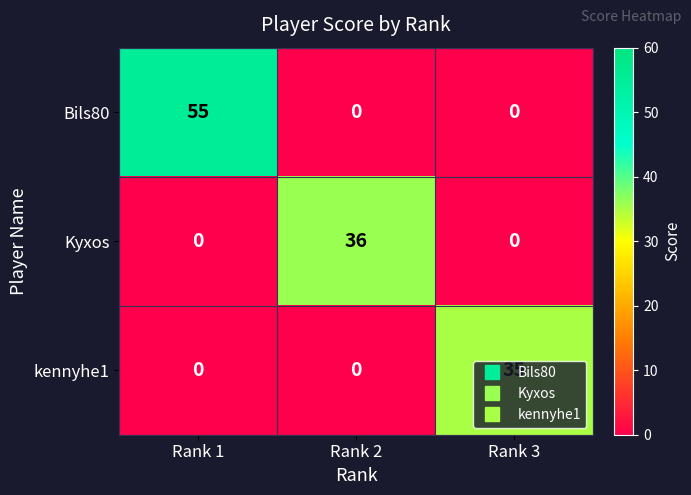

How many values in the Kyxos series exceed 0?

1